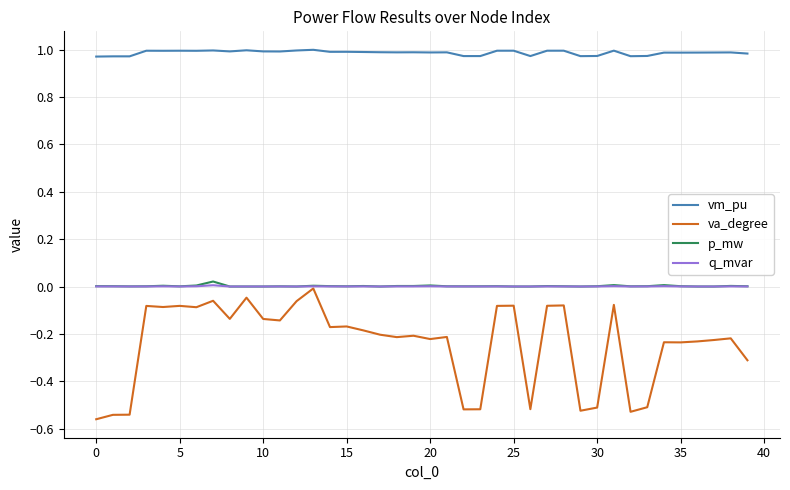

True or false: vm_pu and q_mvar intersect in this chart.

False